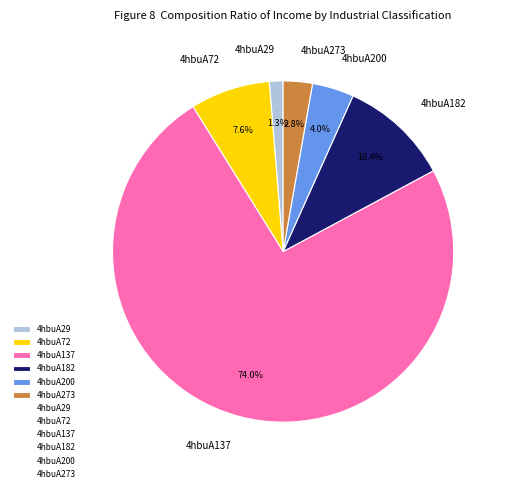

Which slice is the largest?

4hbuA137